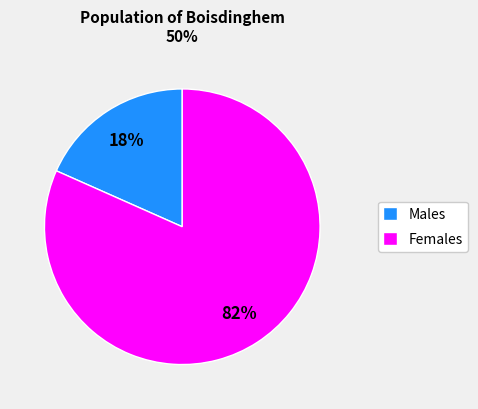

To the nearest percent, what is the average slice percentage?

50%